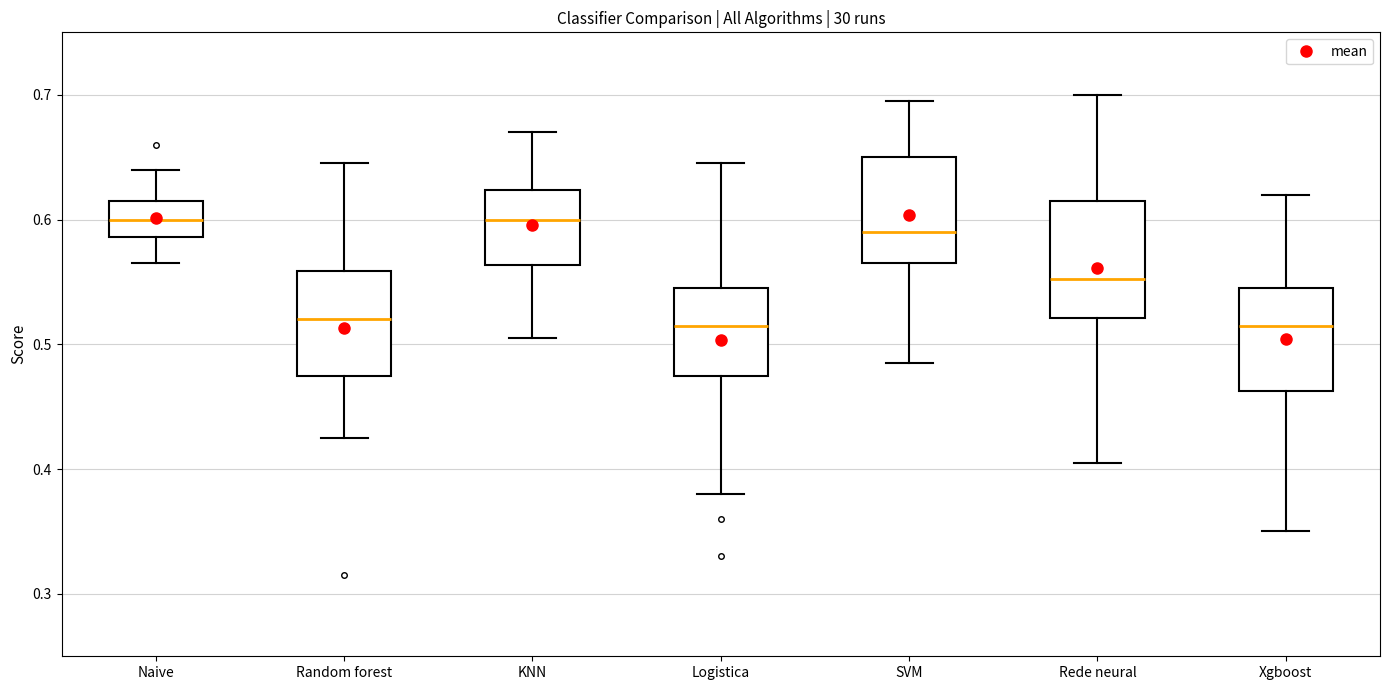

Reading left to right, read every box against the y-axis: the position of its median line, the range the box covers, and the ends of its whiskers. The values are not printed on the chart, so give them approximately, as read against the axis.

Naive: median 0.60, box 0.59 to 0.62, whiskers 0.57 to 0.64
Random forest: median 0.52, box 0.48 to 0.56, whiskers 0.43 to 0.65
KNN: median 0.60, box 0.56 to 0.62, whiskers 0.51 to 0.67
Logistica: median 0.52, box 0.48 to 0.55, whiskers 0.38 to 0.65
SVM: median 0.59, box 0.57 to 0.65, whiskers 0.49 to 0.70
Rede neural: median 0.55, box 0.52 to 0.62, whiskers 0.41 to 0.70
Xgboost: median 0.52, box 0.46 to 0.55, whiskers 0.35 to 0.62